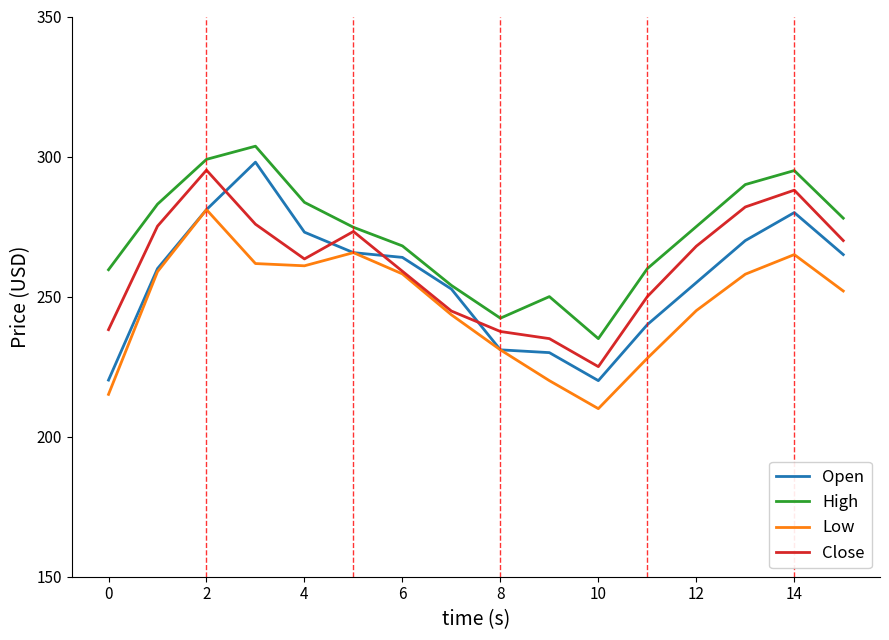

What is the maximum value for High?

303.7